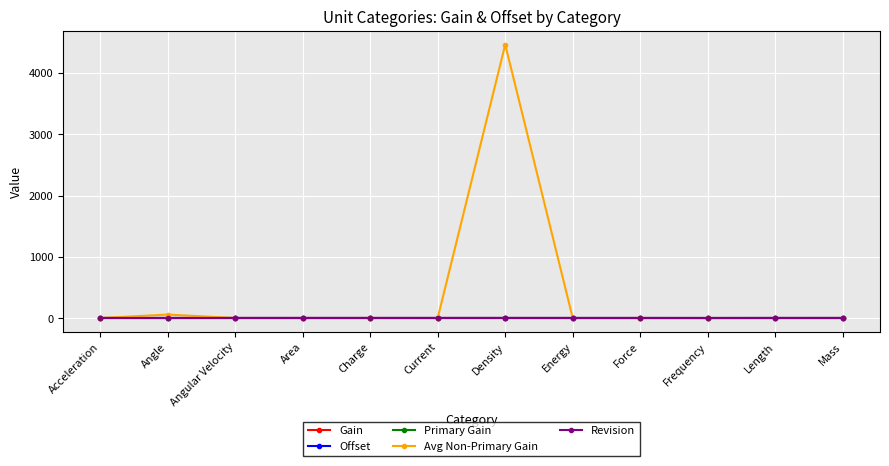

Rank the series by their maximum value, from lowest to highest.

Offset, Gain, Primary Gain, Revision, Avg Non-Primary Gain